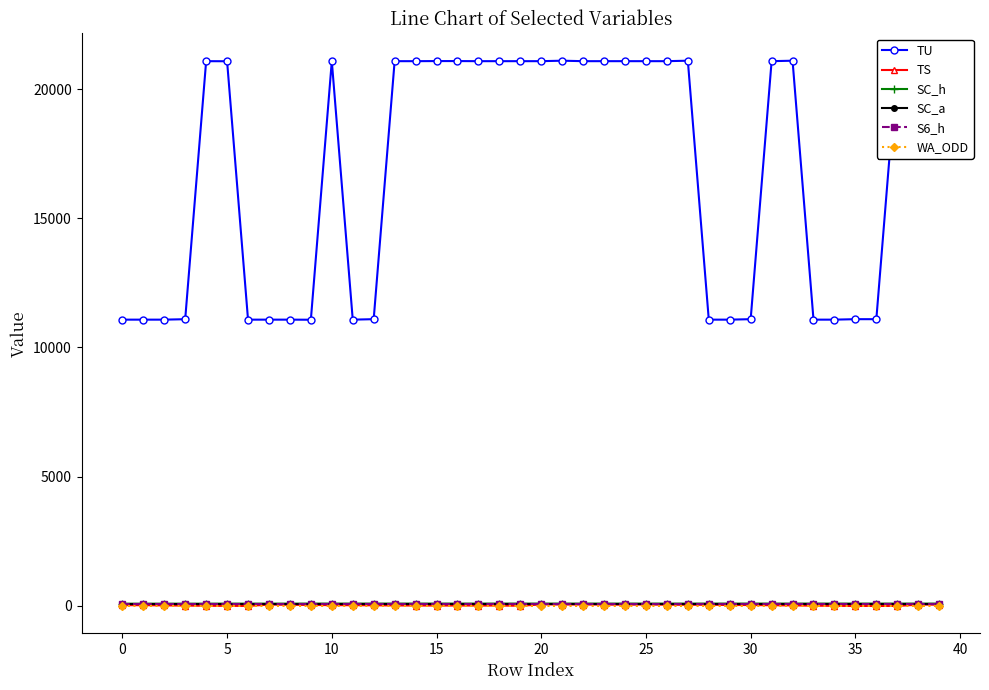

At how many categories does at least one series exceed 12281?

23